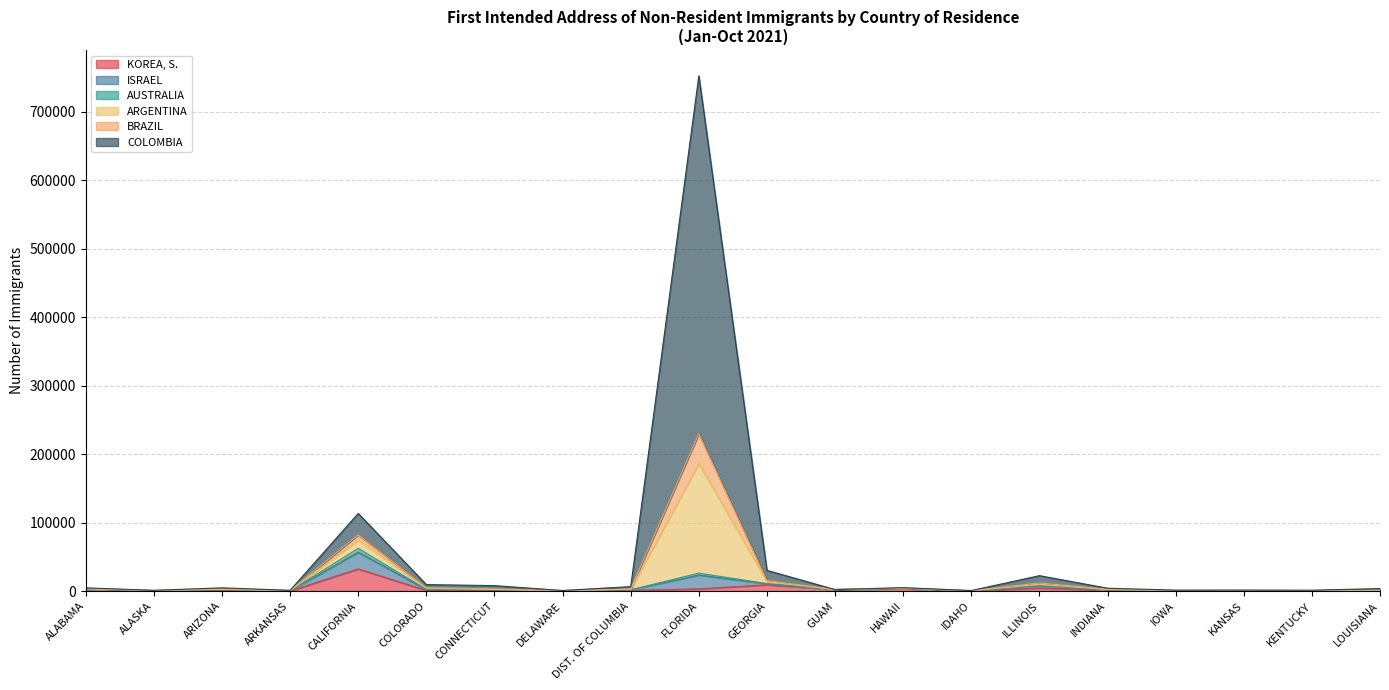

At which category is the sum across all series the highest?

FLORIDA